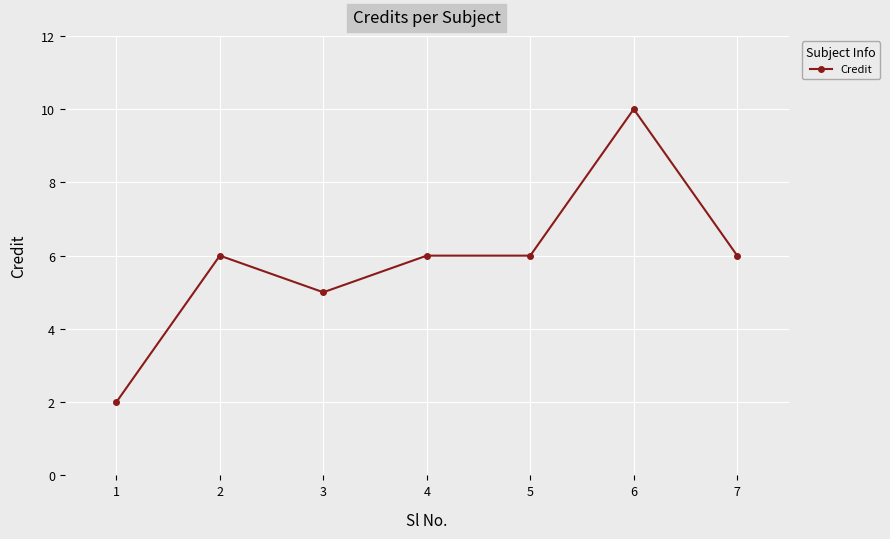

What is the difference between the second highest and minimum values?

4